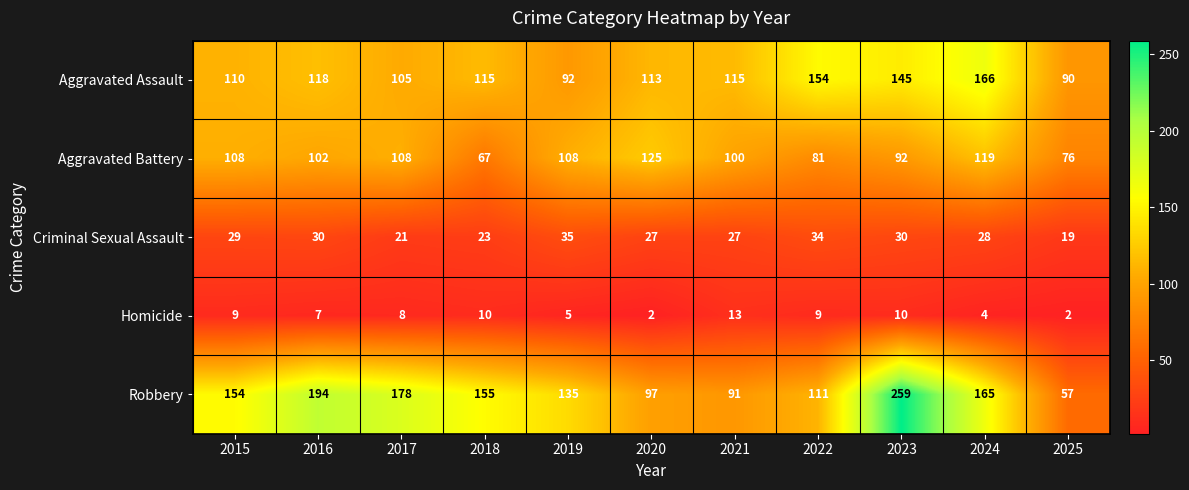

Between 2020 and 2025, which series saw the biggest shift?

Aggravated Battery